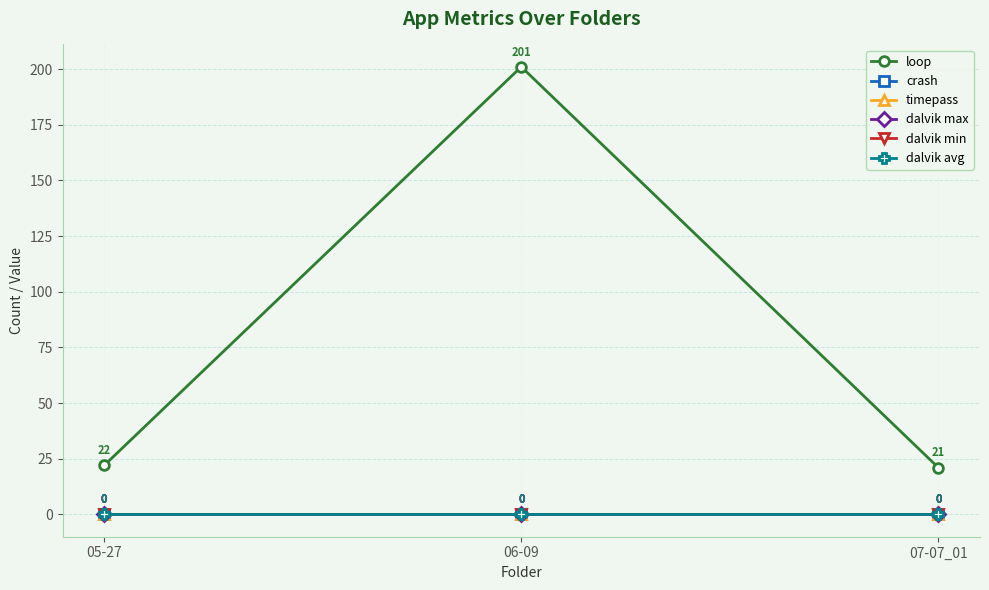

Between 06-09 and 07-07_01, which is larger?

06-09